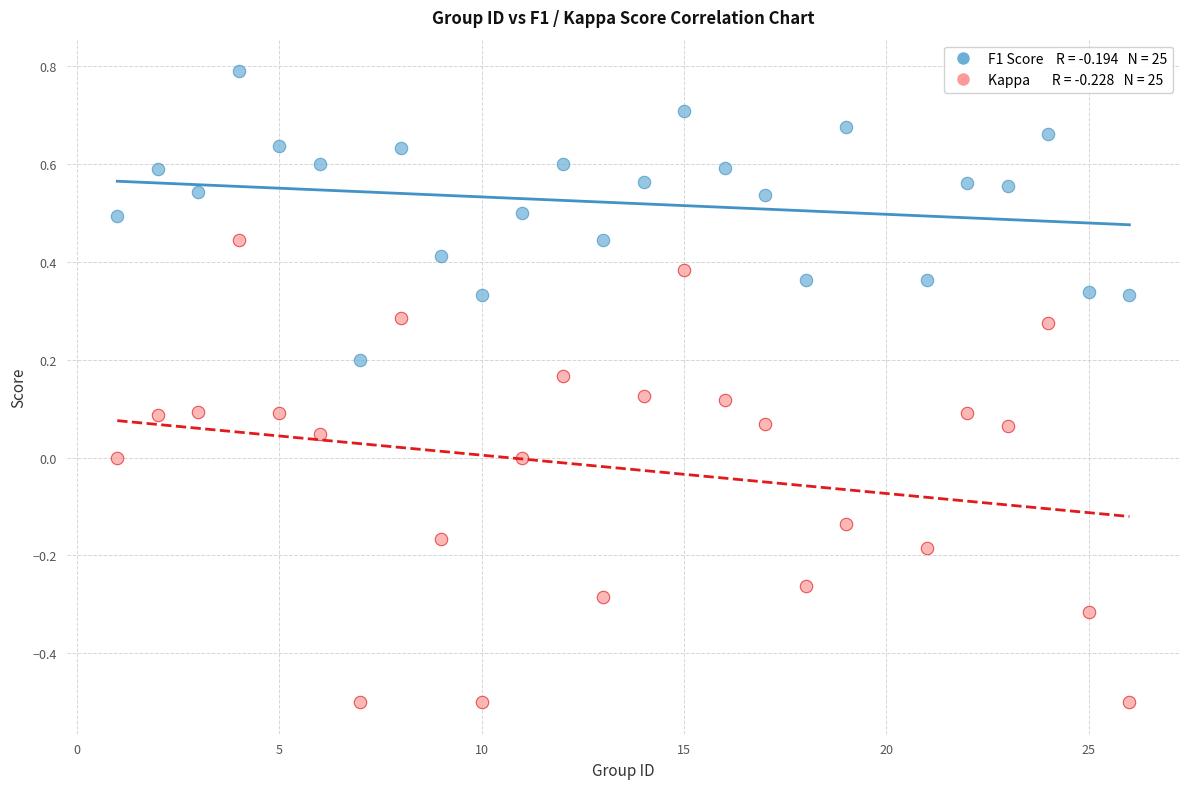

Across all data points, what is the range of X values (max minus min)?

25.0